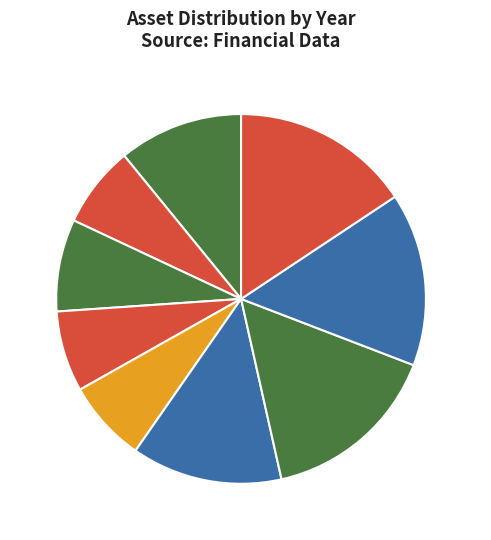

Is it true that 2010 is 11% of the pie?

True